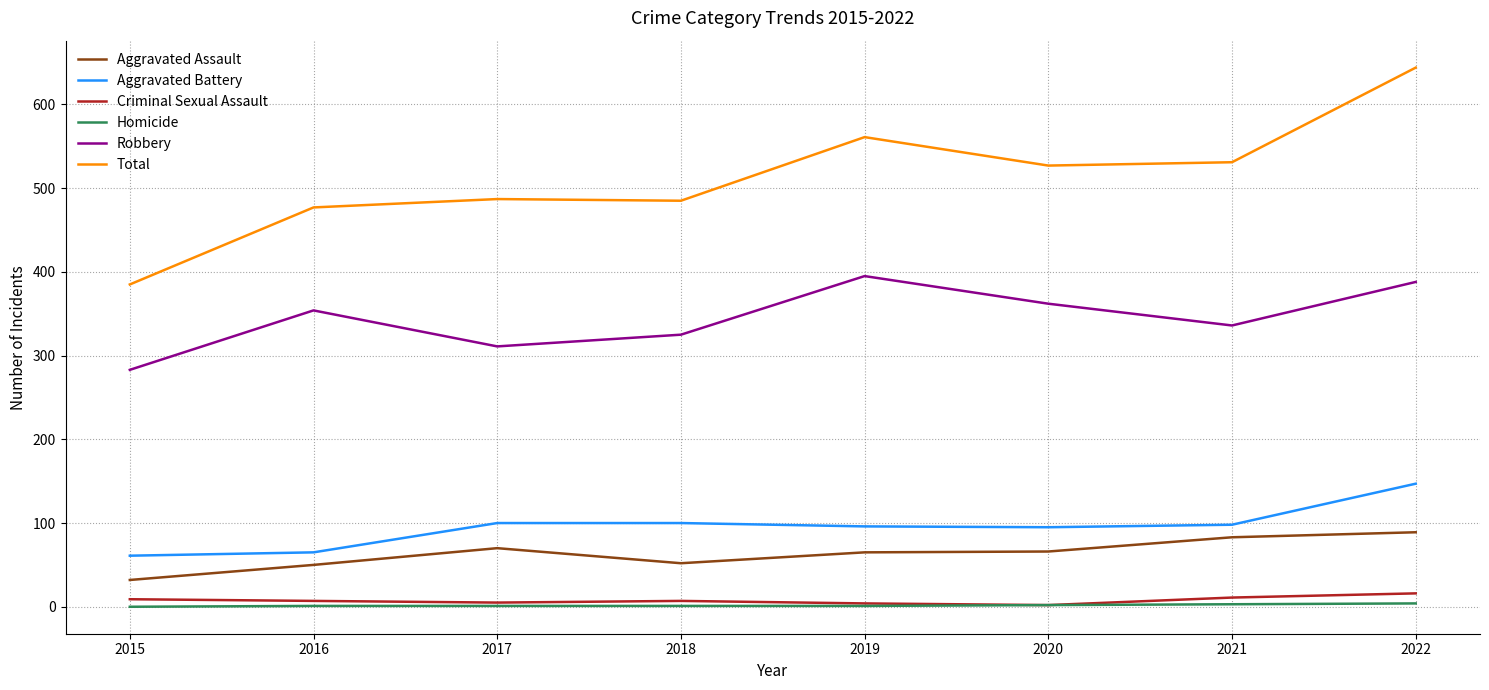

Does the chart display data point markers on the line(s)?

No